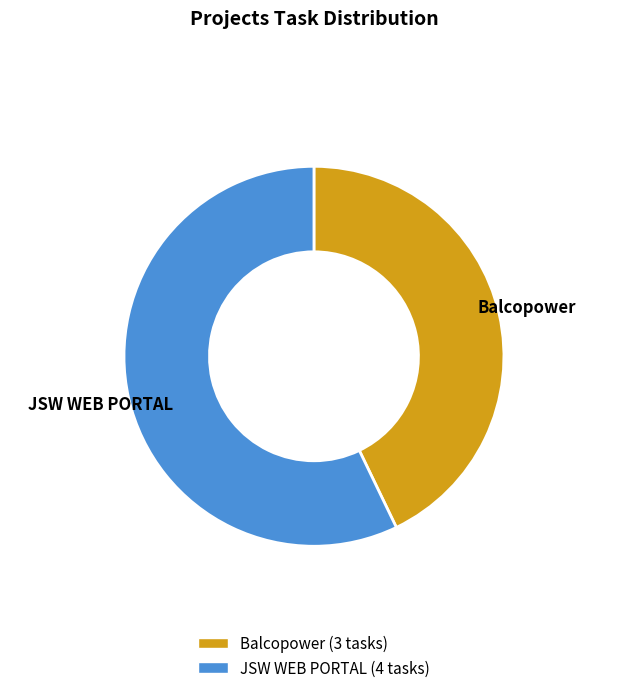

How many segments does this pie chart have?

2